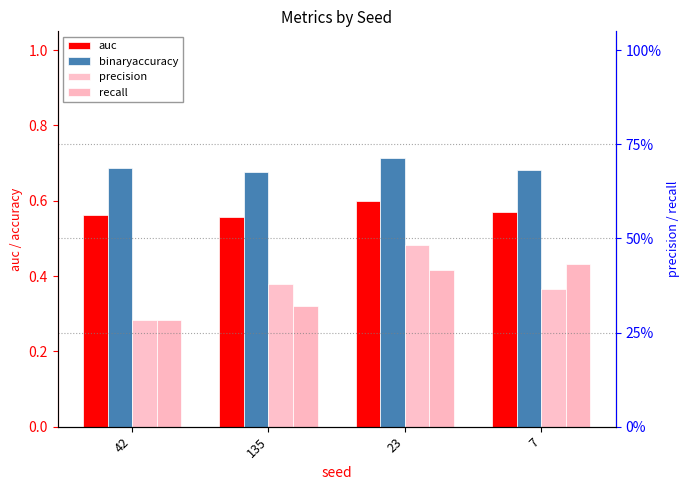

Reading left to right, list all the values displayed in this chart.

auc: 0.6	0.6	0.6	0.6
binaryaccuracy: 0.7	0.7	0.7	0.7
precision: 0.3	0.4	0.5	0.4
recall: 0.3	0.3	0.4	0.4